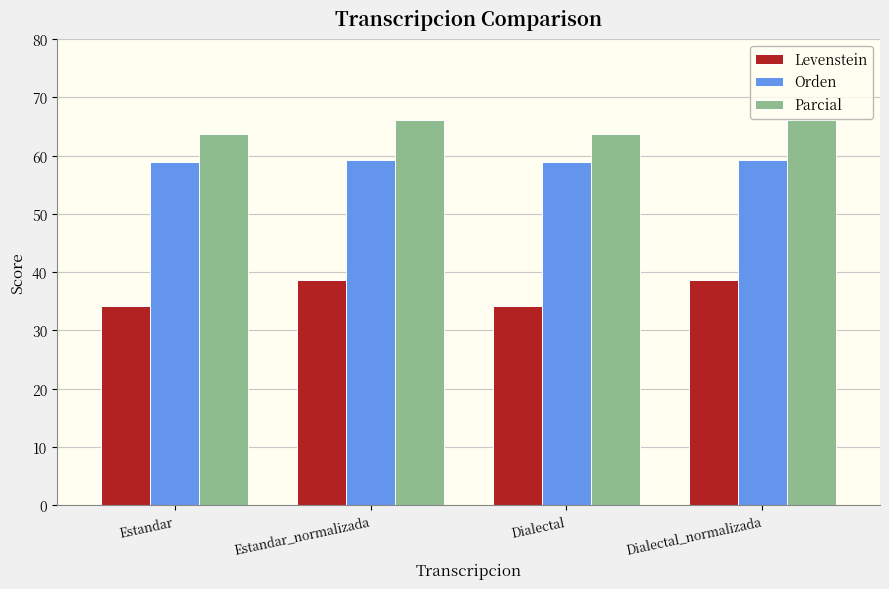

Reading left to right, extract all data points from this chart.

Levenstein: Estandar=34.1	Estandar_normalizada=38.6	Dialectal=34.1	Dialectal_normalizada=38.6
Orden: Estandar=59.0	Estandar_normalizada=59.3	Dialectal=59.0	Dialectal_normalizada=59.3
Parcial: Estandar=63.8	Estandar_normalizada=66.2	Dialectal=63.8	Dialectal_normalizada=66.2